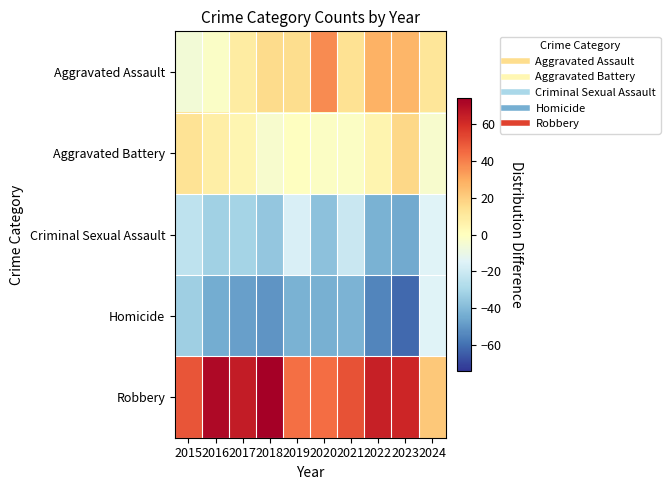

What is the difference between the highest and lowest values at 2020?

88.0